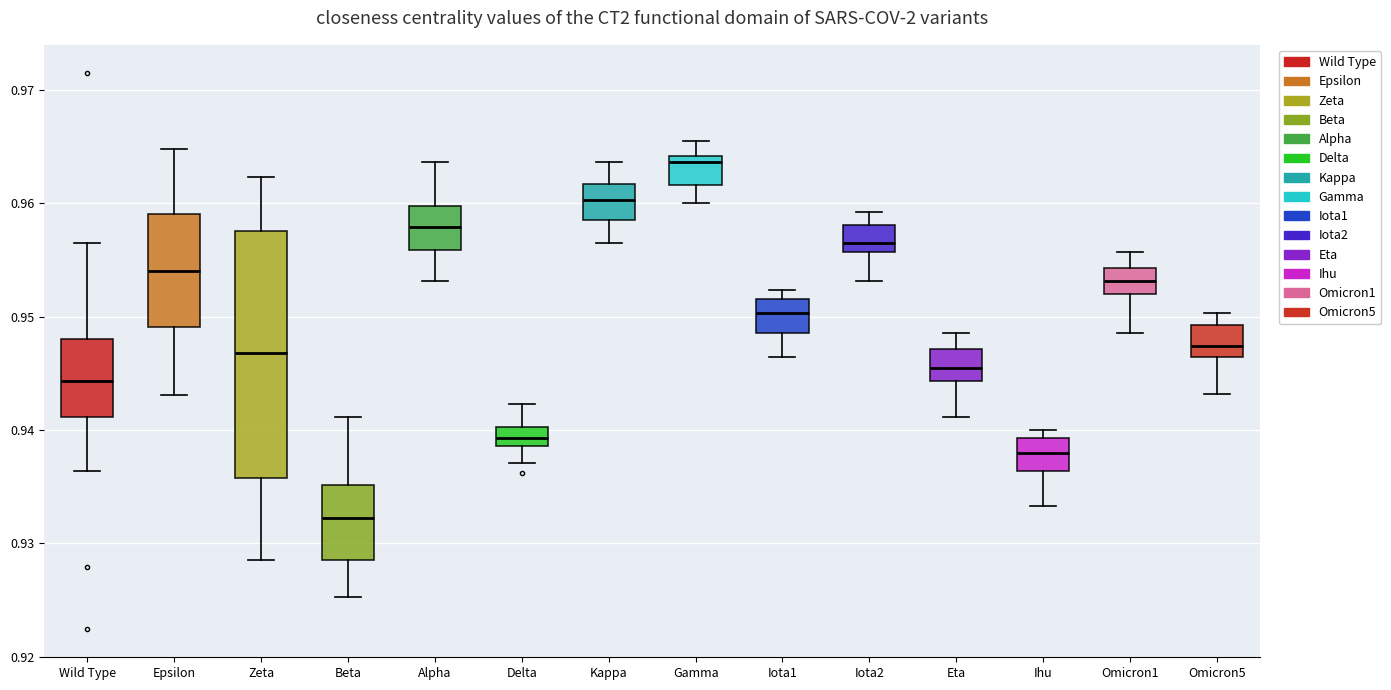

Comparing the boxes themselves (not the whiskers), which one is the tallest?

Zeta